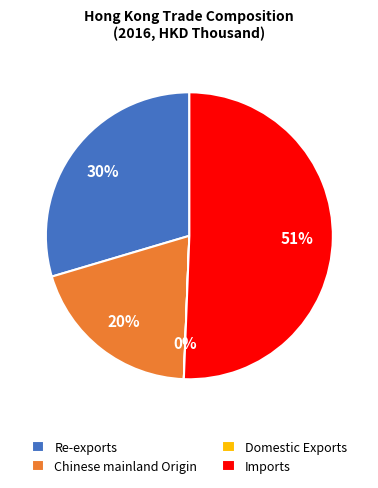

Is the sum of Imports and Chinese mainland Origin greater than half?

Yes